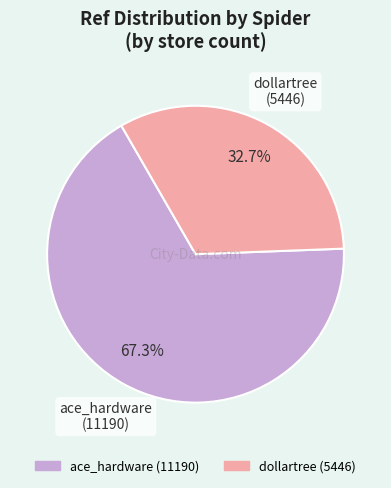

Is there a majority slice in this chart?

Yes